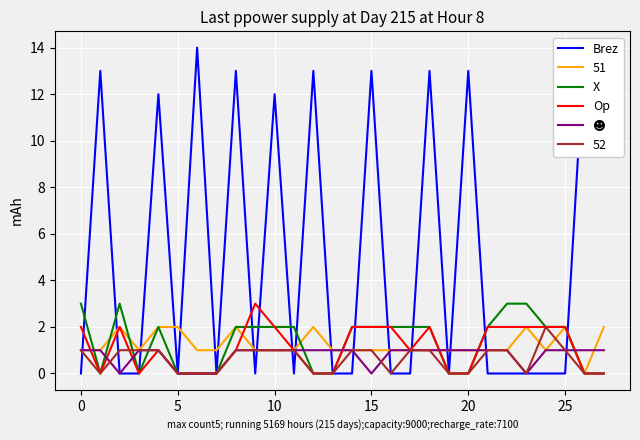

The Op series shows 1 at 8. True or false?

True